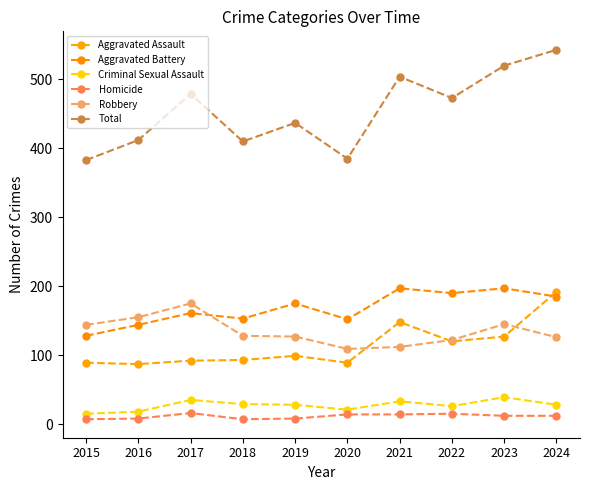

Reading left to right, extract all data points from this chart.

Aggravated Assault: 2015=89	2016=87	2017=92	2018=93	2019=99	2020=89	2021=148	2022=120	2023=127	2024=192
Aggravated Battery: 2015=128	2016=144	2017=161	2018=153	2019=175	2020=152	2021=197	2022=190	2023=197	2024=185
Criminal Sexual Assault: 2015=15	2016=18	2017=35	2018=29	2019=28	2020=21	2021=33	2022=26	2023=39	2024=28
Homicide: 2015=7	2016=8	2017=16	2018=7	2019=8	2020=14	2021=14	2022=15	2023=12	2024=12
Robbery: 2015=144	2016=155	2017=175	2018=128	2019=127	2020=109	2021=112	2022=122	2023=145	2024=126
Total: 2015=383	2016=412	2017=479	2018=410	2019=437	2020=385	2021=504	2022=473	2023=520	2024=543